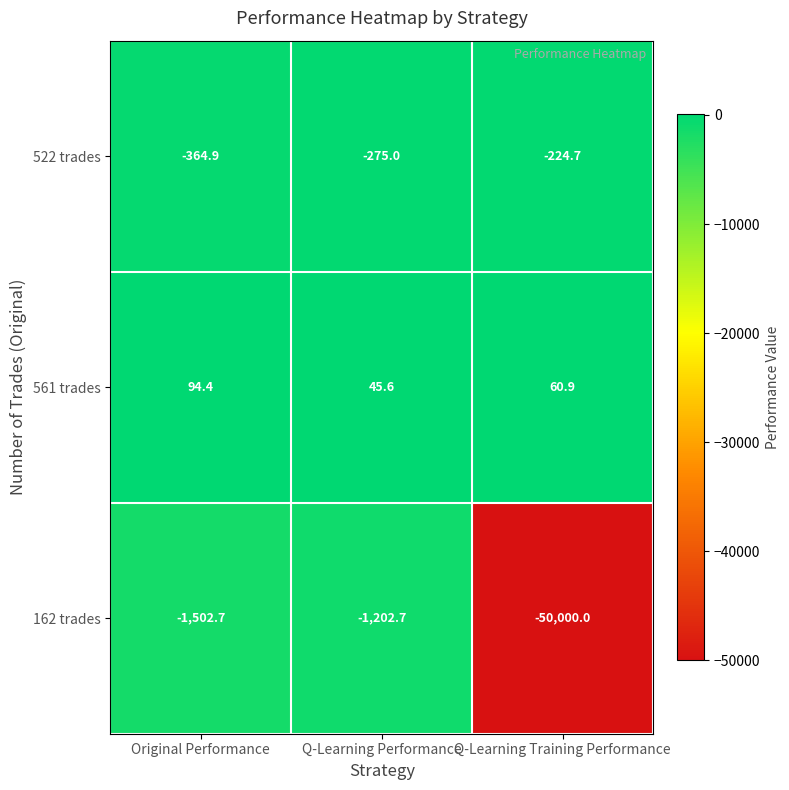

True or false: 162 trades has a value of -68415.8 at Q-Learning Training Performance.

False